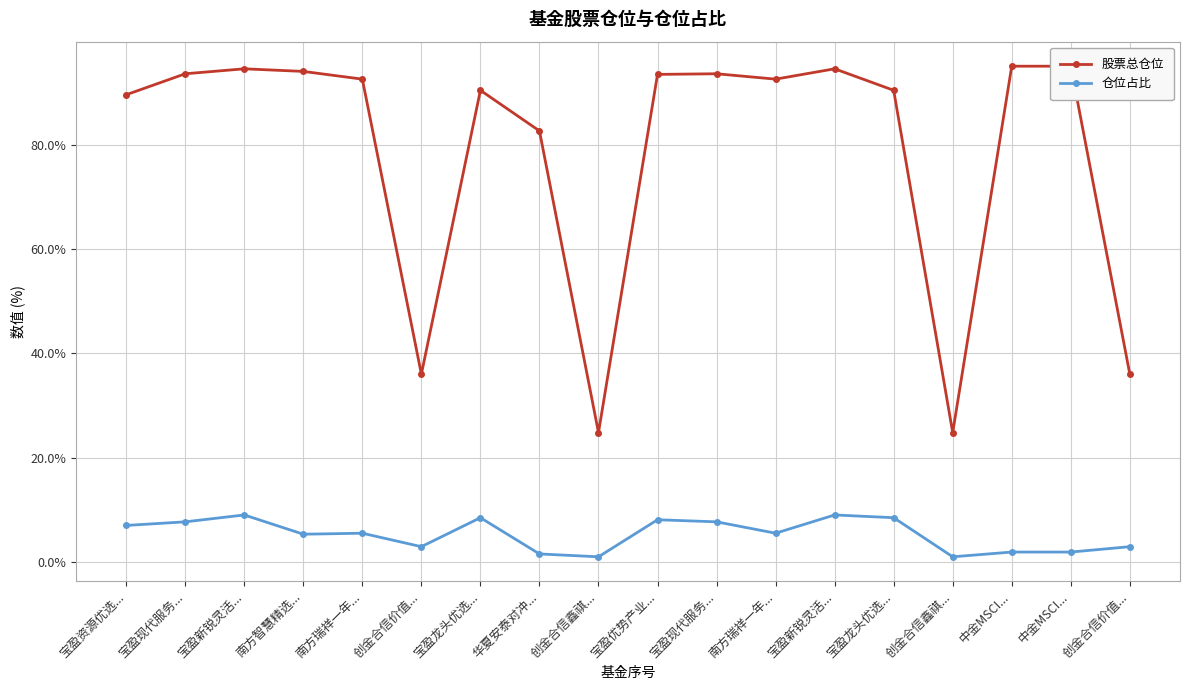

The 仓位占比 series shows 2.7 at 华夏安泰对冲.... True or false?

False